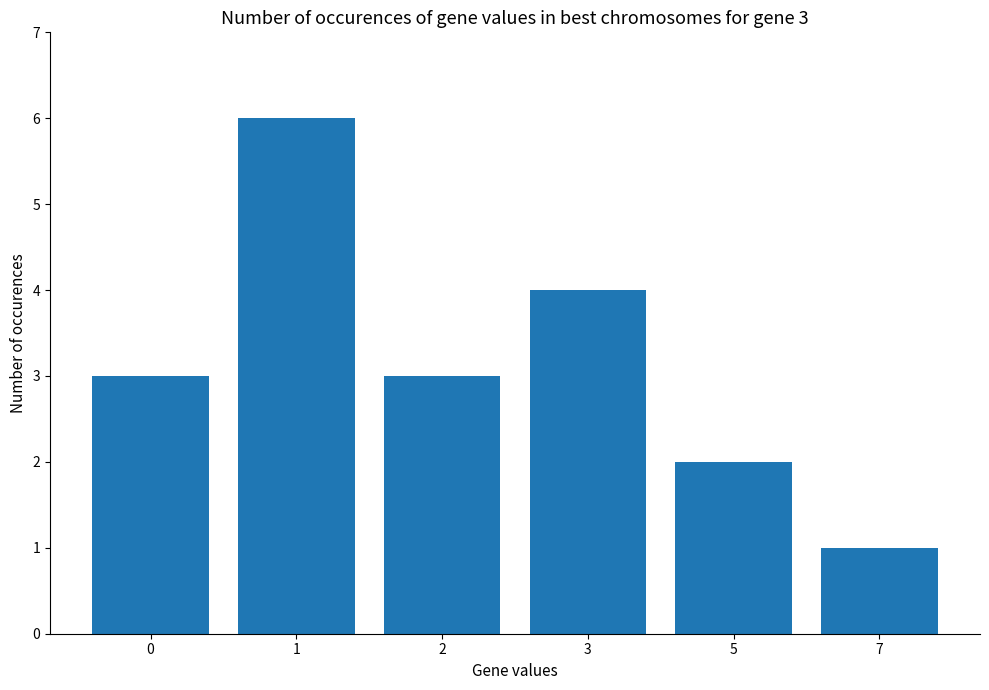

What value does the data have at 7?

1